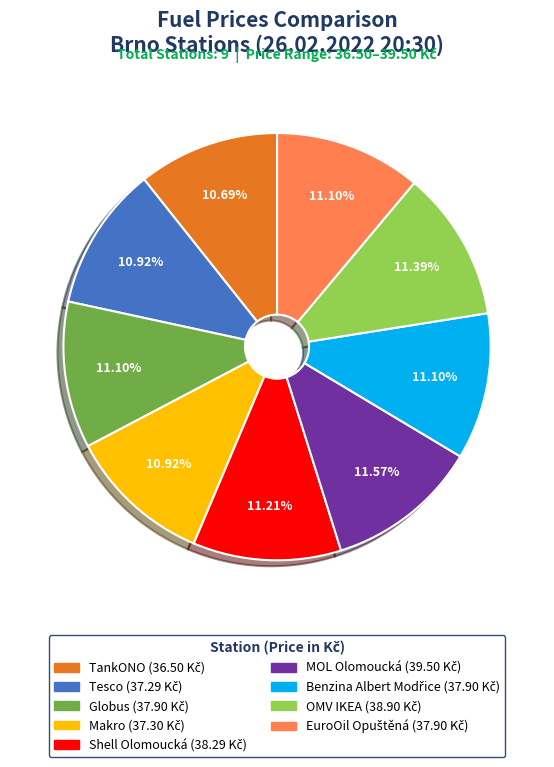

To the nearest percent, what is the average slice percentage?

11%